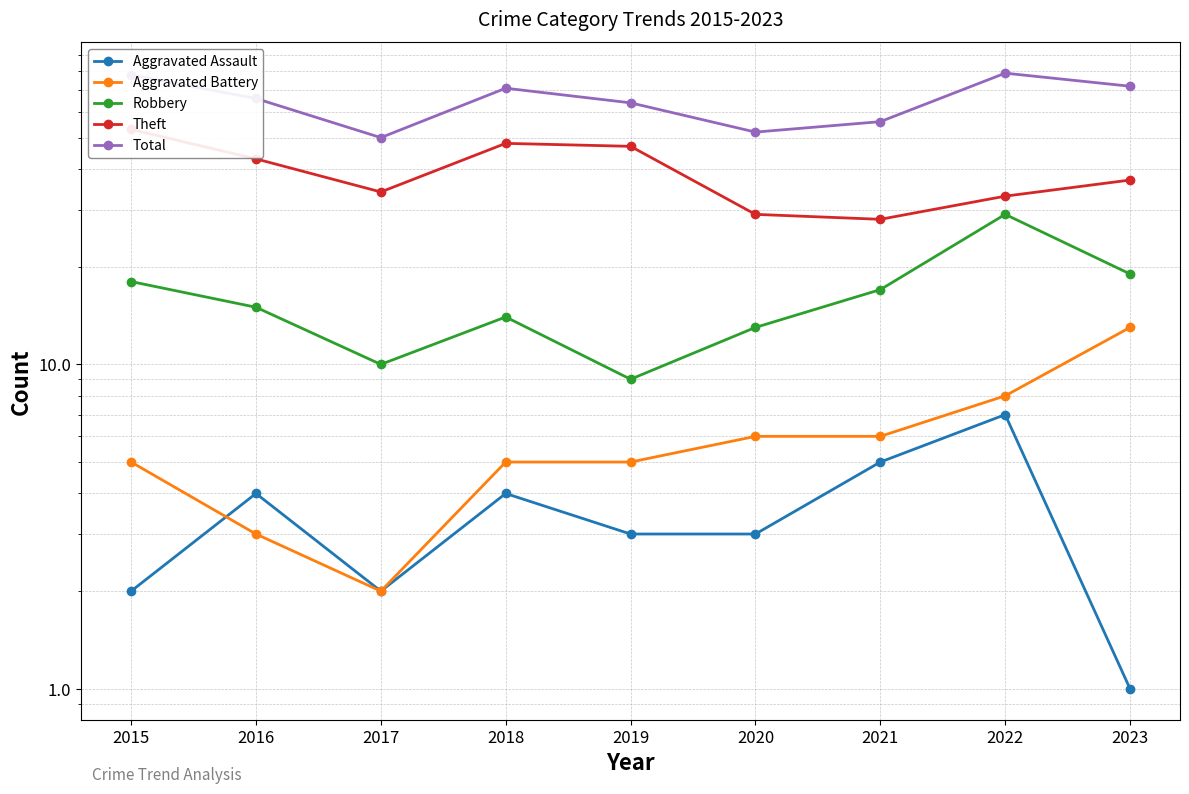

In Aggravated Battery, how many points are lower than both neighbors (excluding endpoints)?

1